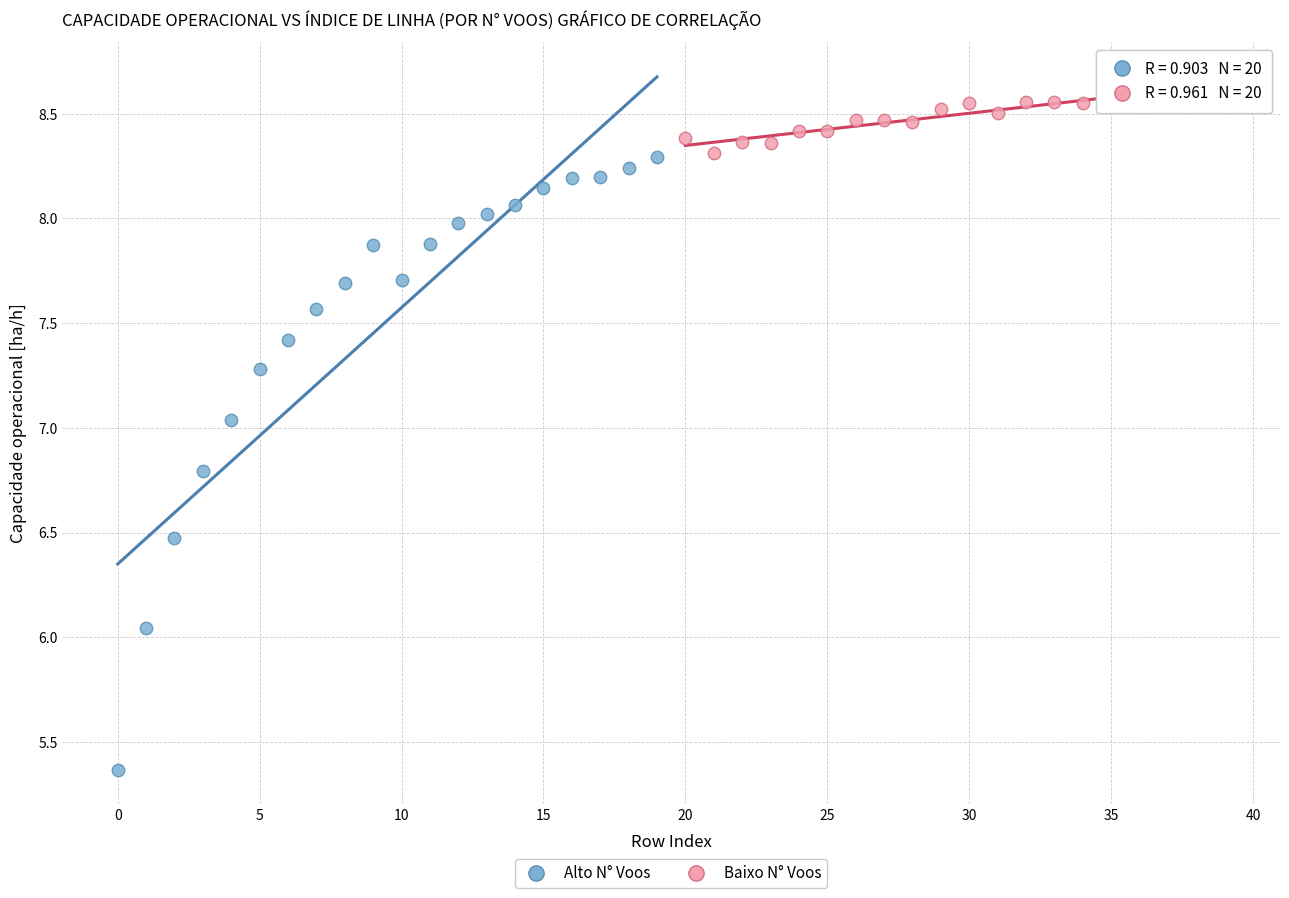

Which series contains the lowest Y value?

Alto N° Voos